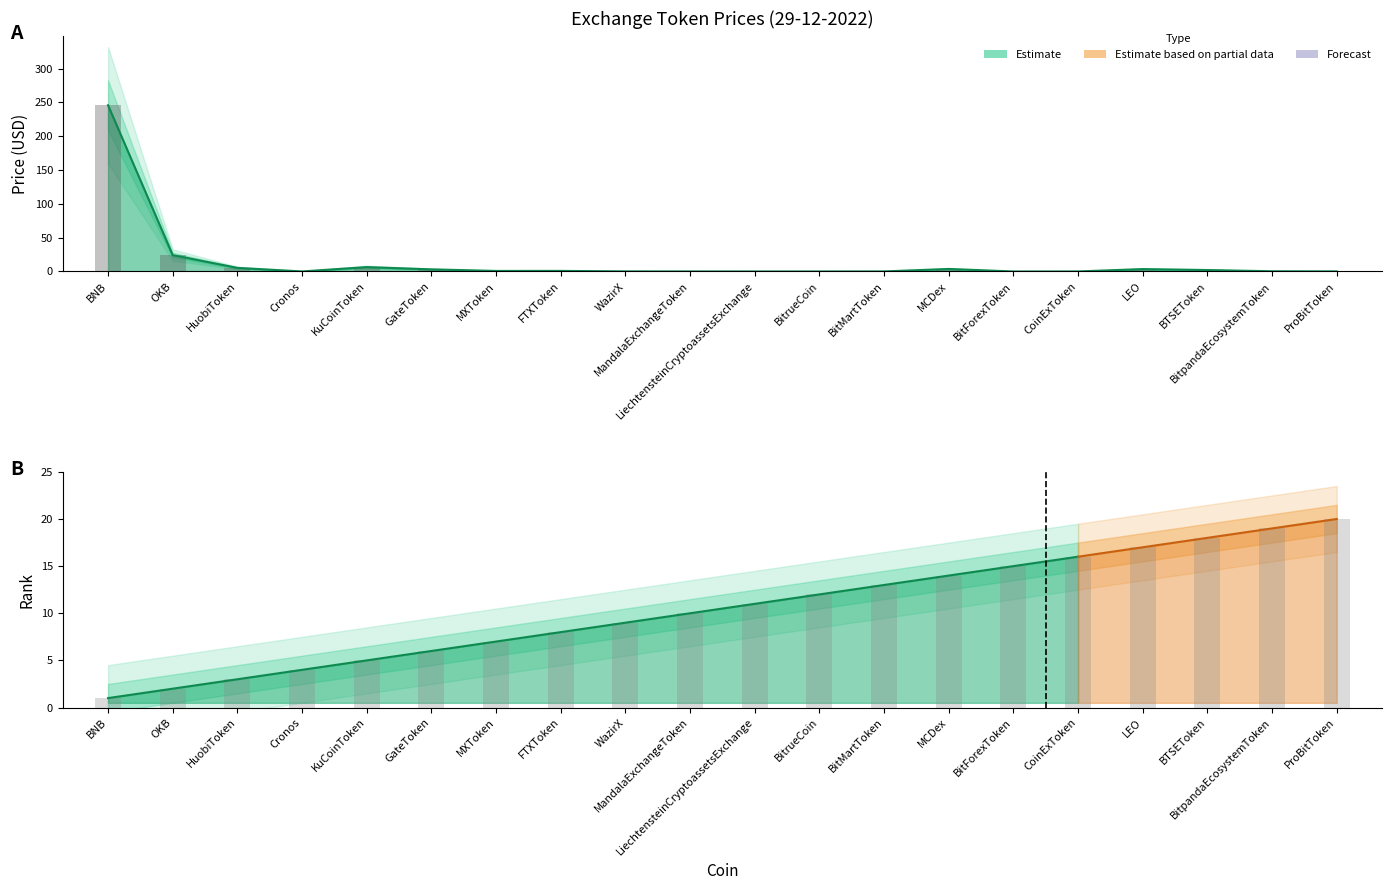

Which series has the widest spread of values?

Price